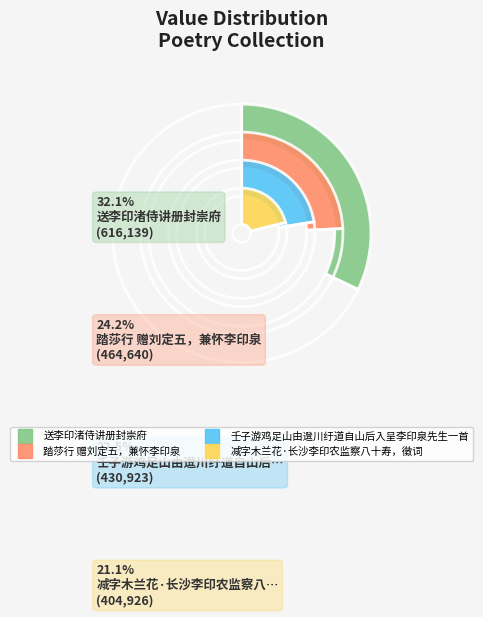

Count the number of slices in the pie.

4